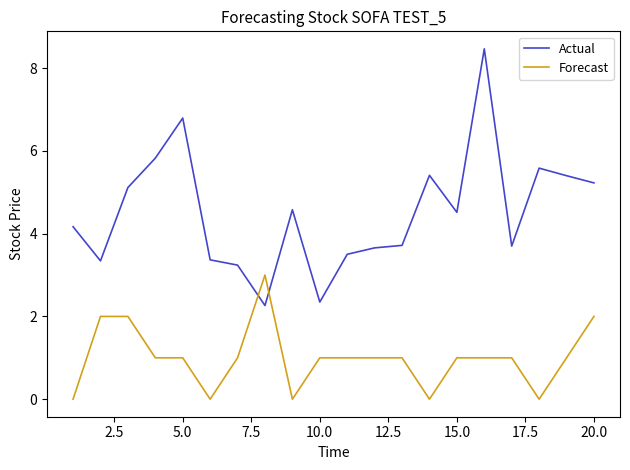

Which series ends up on top after the final intersection of Actual and Forecast?

Actual